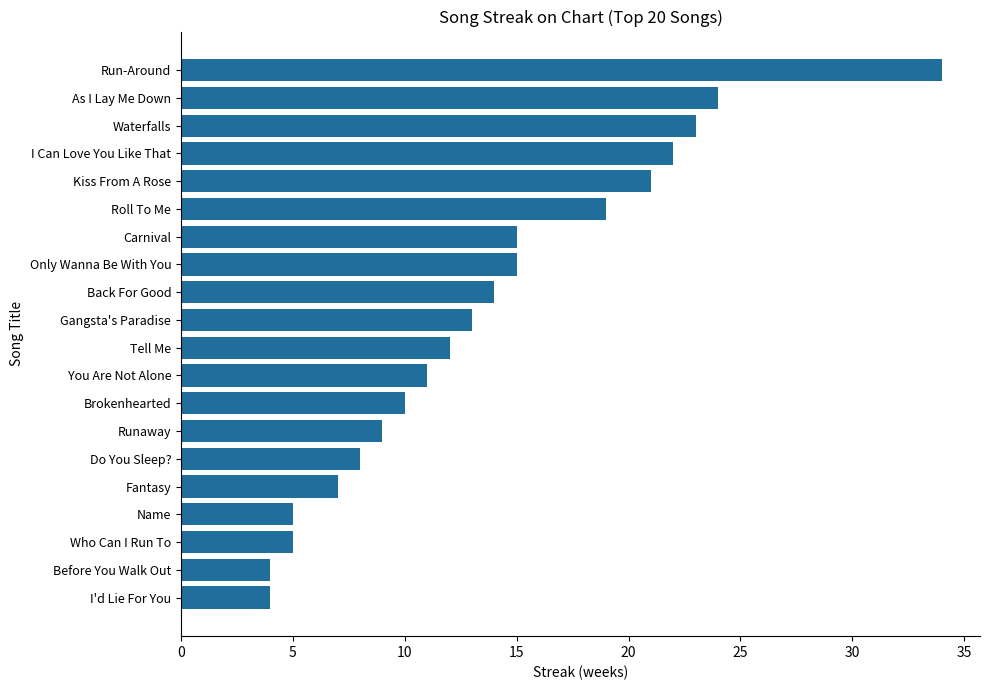

What is the ratio of the value at Roll To Me to the value at Runaway?

2.1